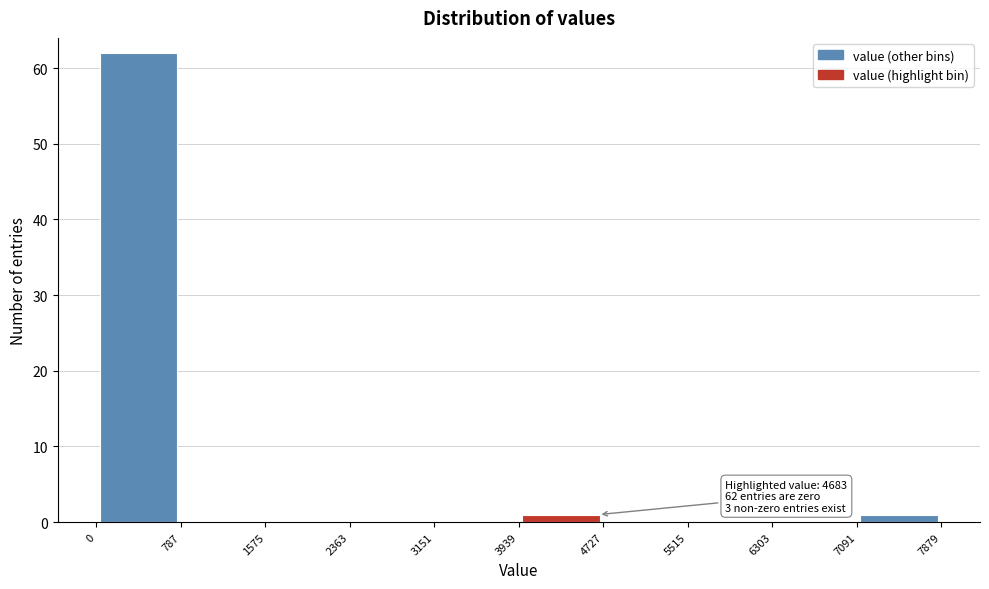

Which range on the x-axis has the tallest bar?

0 to 787